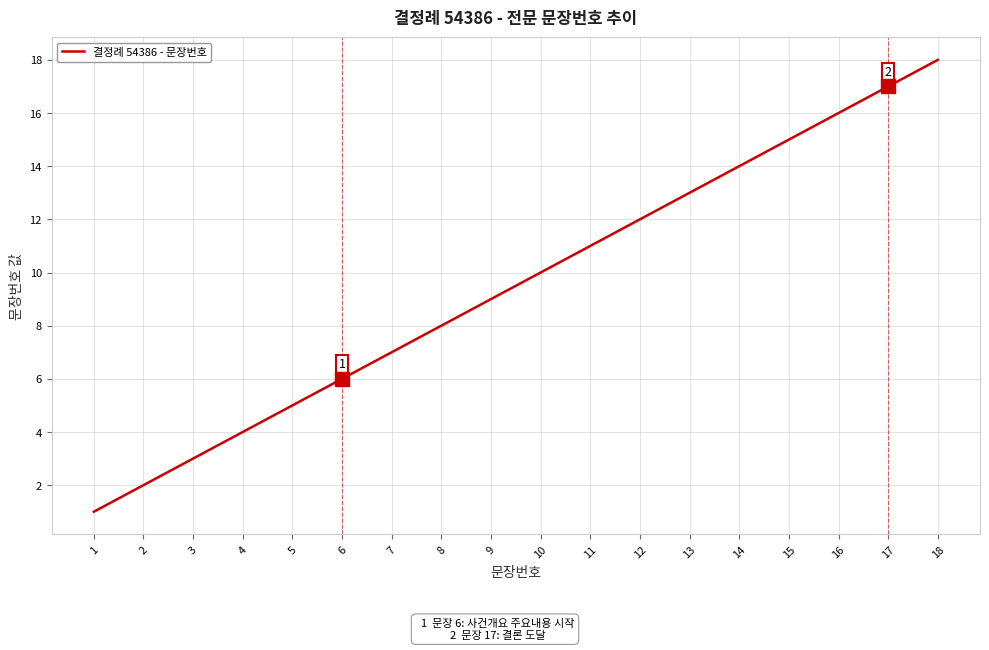

What is the change in value from 5 to 14?

+9